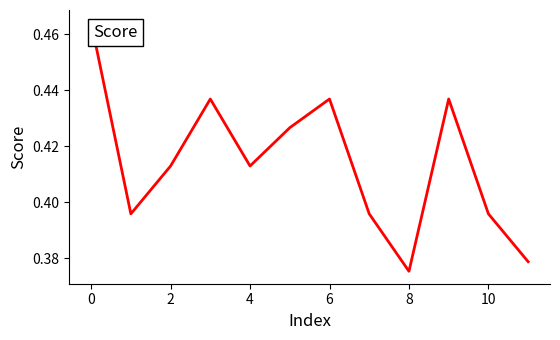

Reading left to right, extract all data points from this chart.

0.5	0.4	0.4	0.4	0.4	0.4	0.4	0.4	0.4	0.4	0.4	0.4